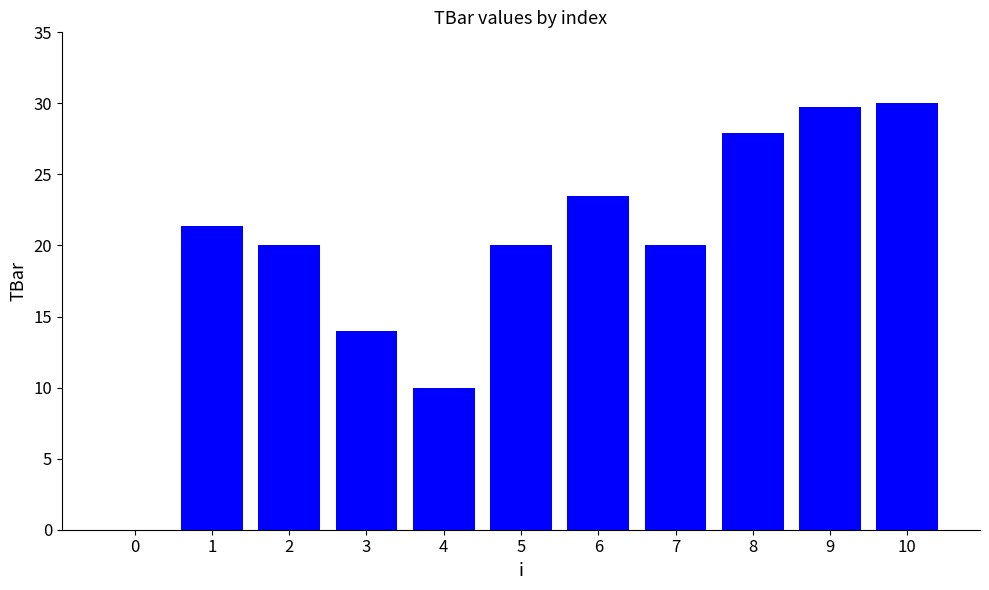

Does the chart contain stacked bars?

No